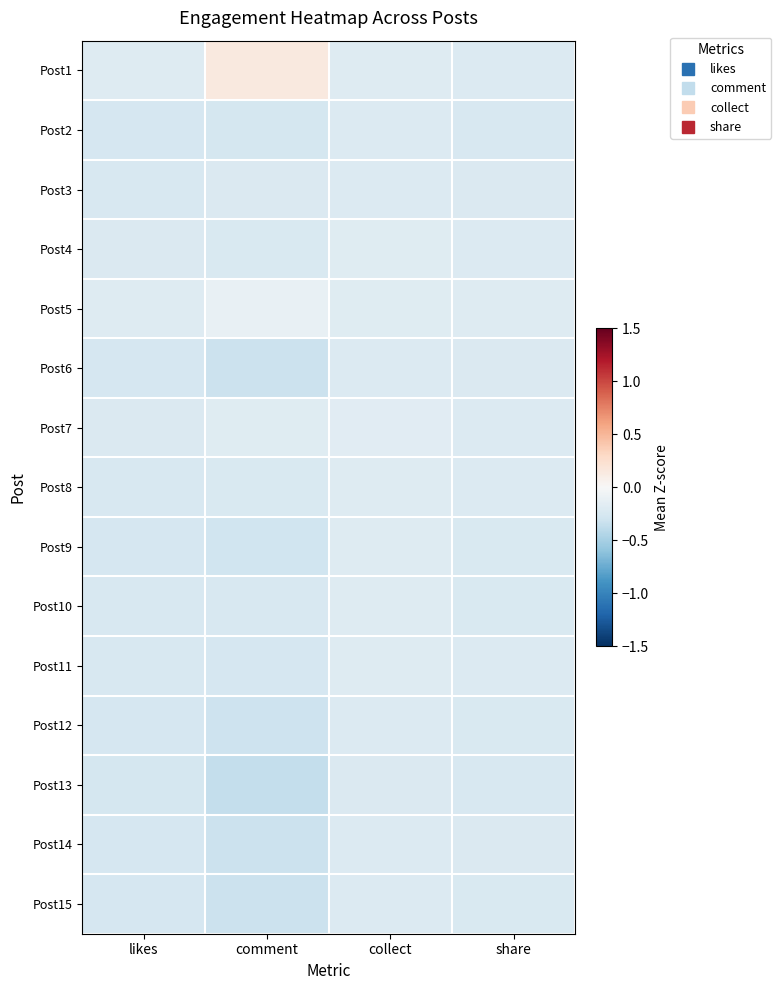

Which has a higher value, likes or share?

likes